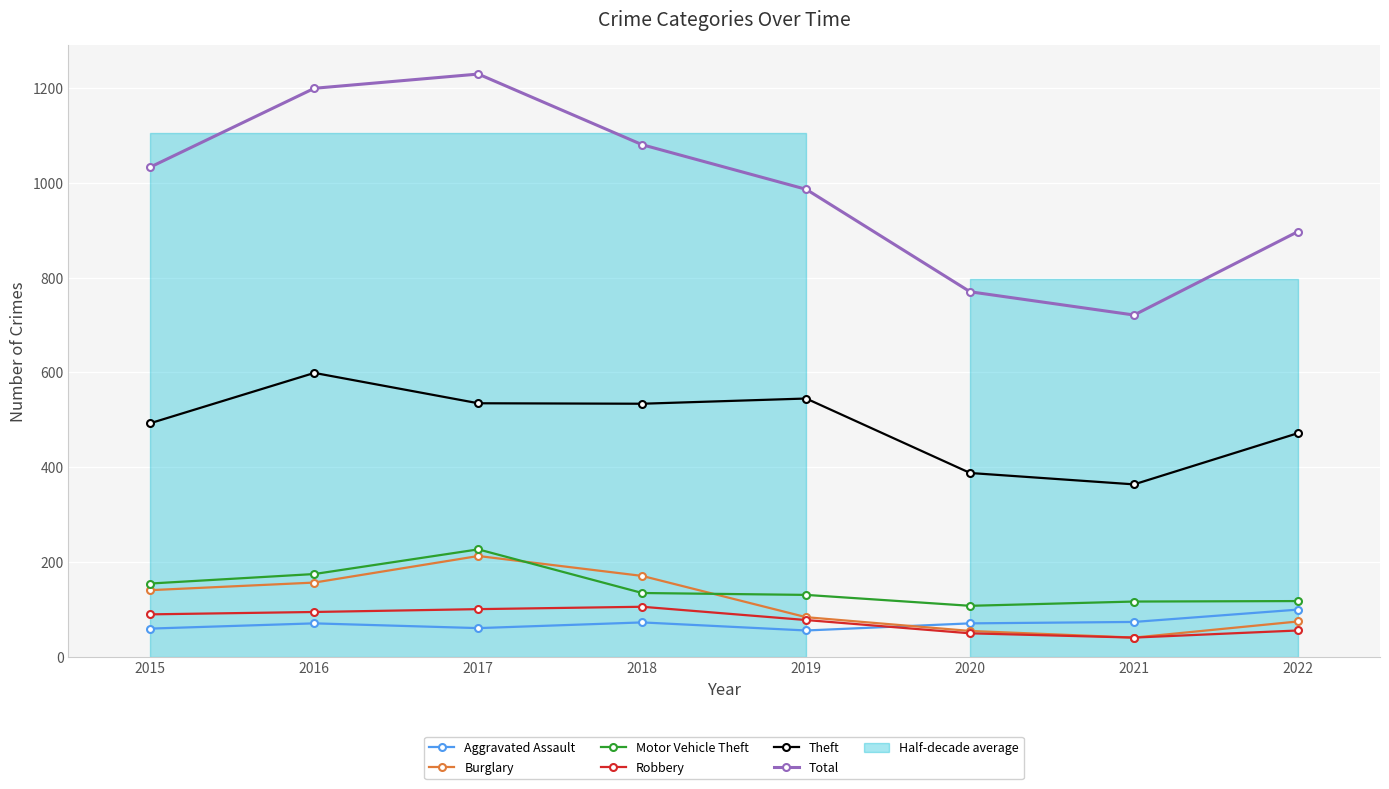

What is the maximum value for Robbery?

106